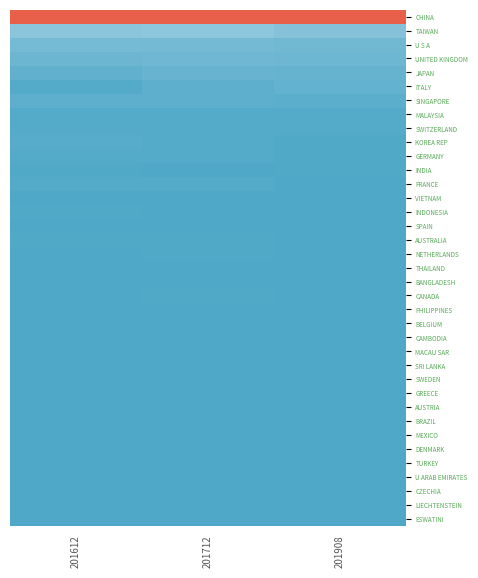

What is the total value across all series at 201712?

7.7